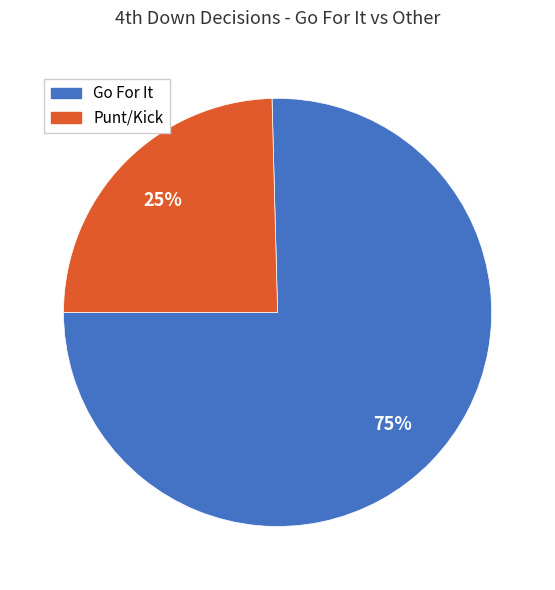

How many segments does this pie chart have?

2